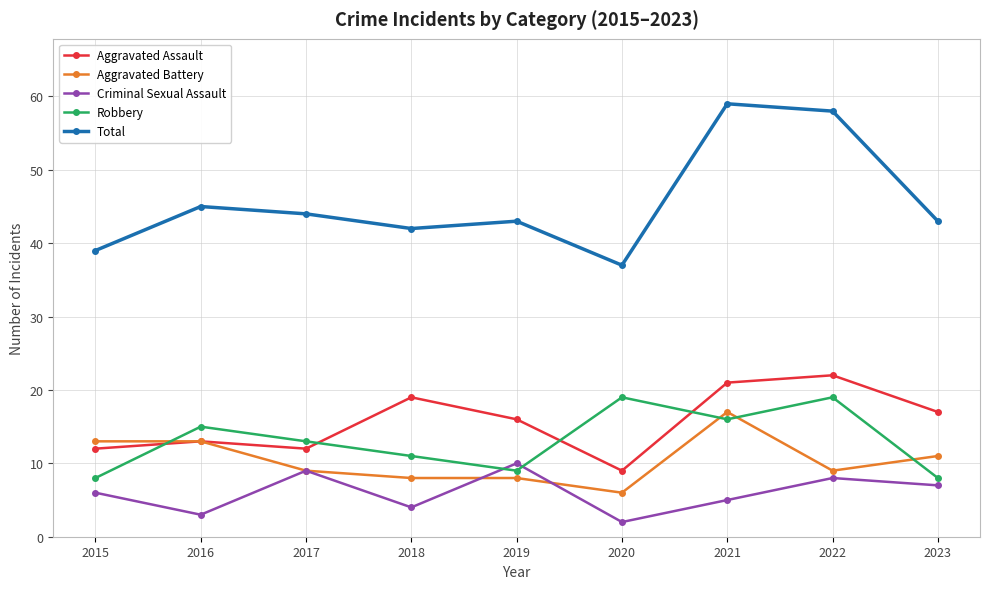

What is the total value across all series at 2017?

87